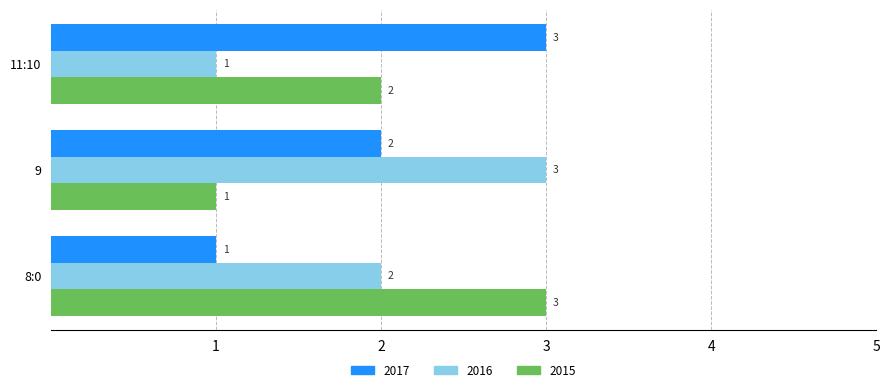

At how many categories does at least one series exceed 2?

3